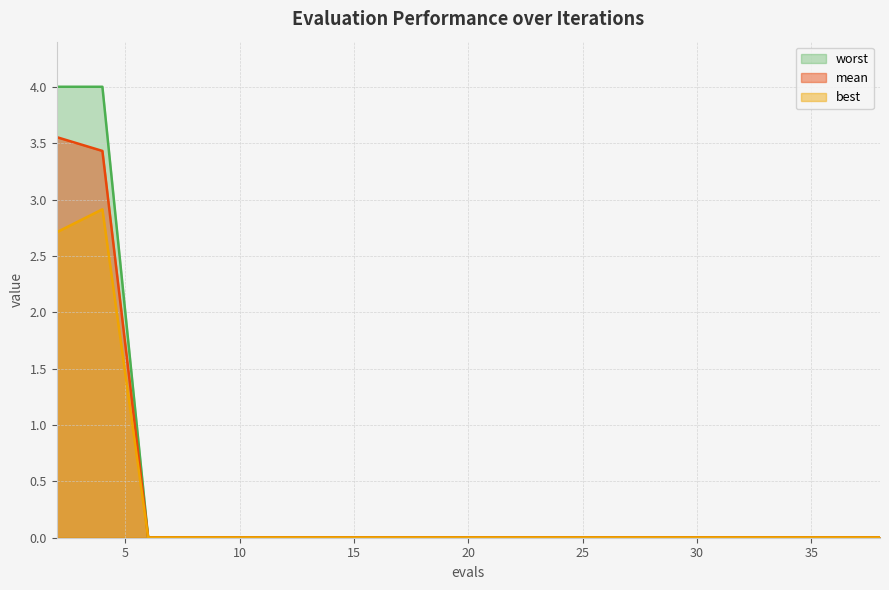

Rank the series by their average value, from highest to lowest.

worst, mean, best